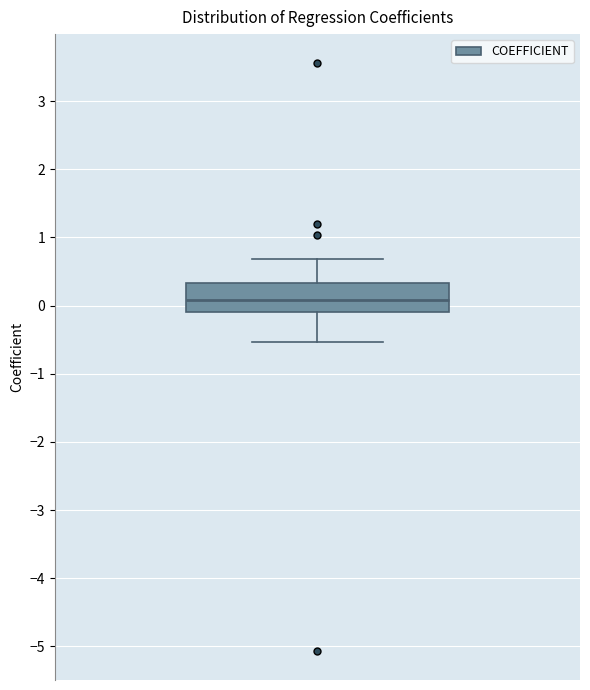

Read this box plot against the y-axis: the position of the median line, the range covered by the box, and the ends of both whiskers. The values are not printed on the chart, so give them approximately, as read against the axis.

median 0.1, box -0.1 to 0.3, whiskers -0.5 to 0.7